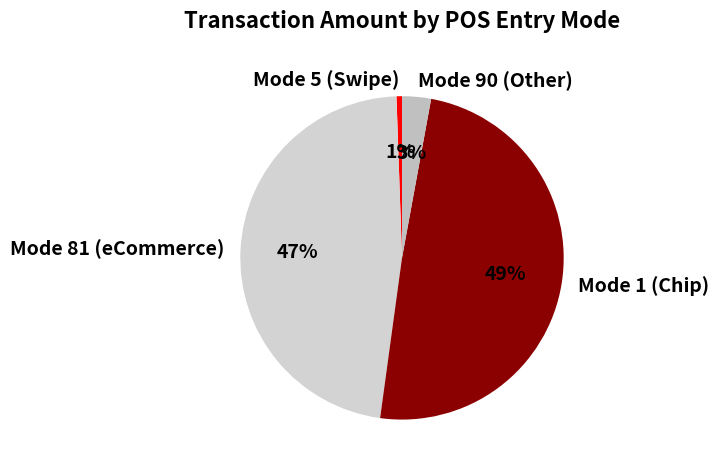

Does Mode 81 (eCommerce) account for over 50% of the chart?

No